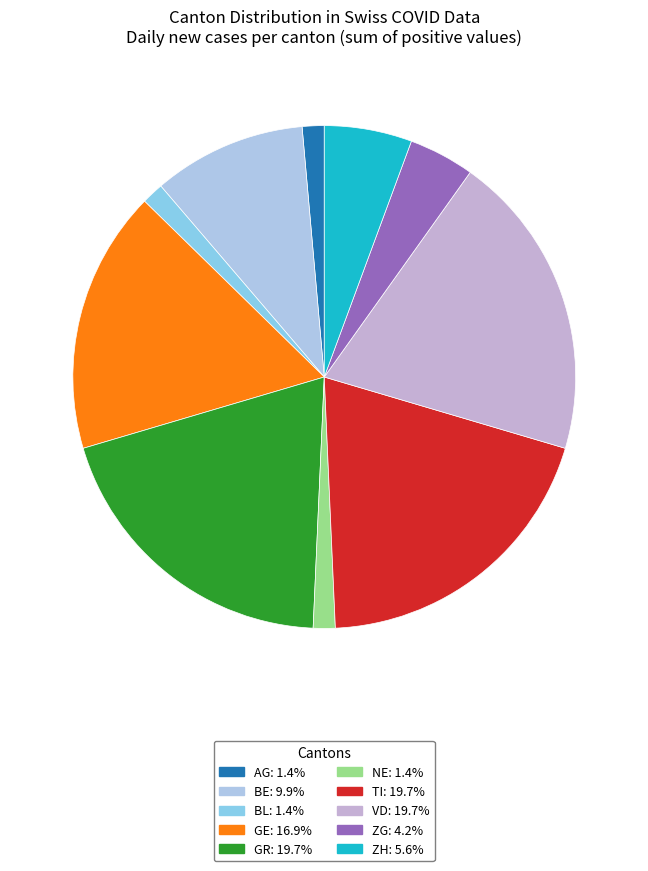

How many slices are in this pie chart?

10